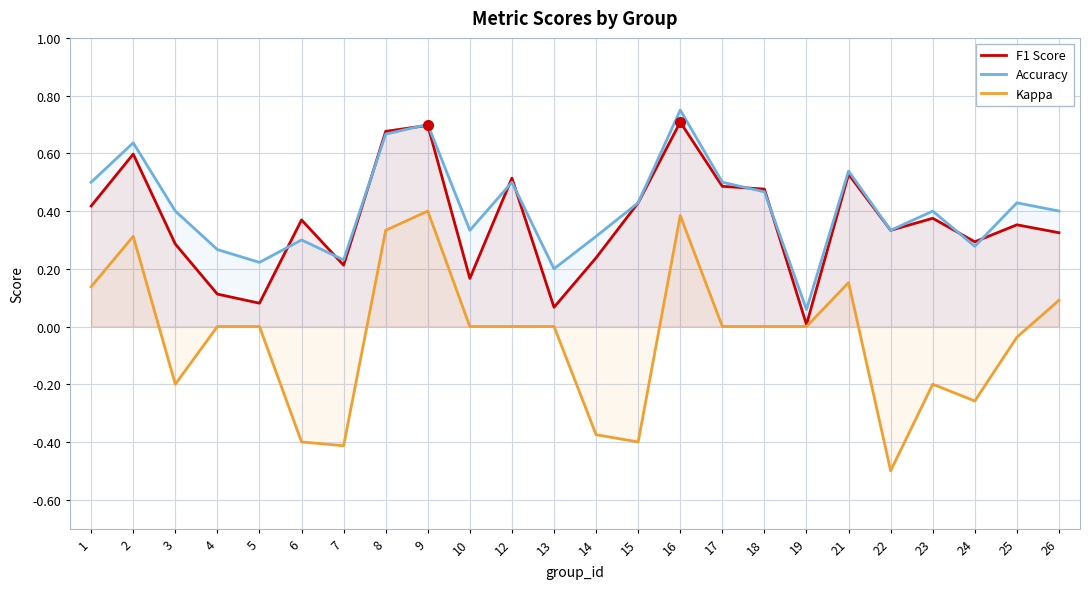

What is the highest value of the Kappa series?

0.4